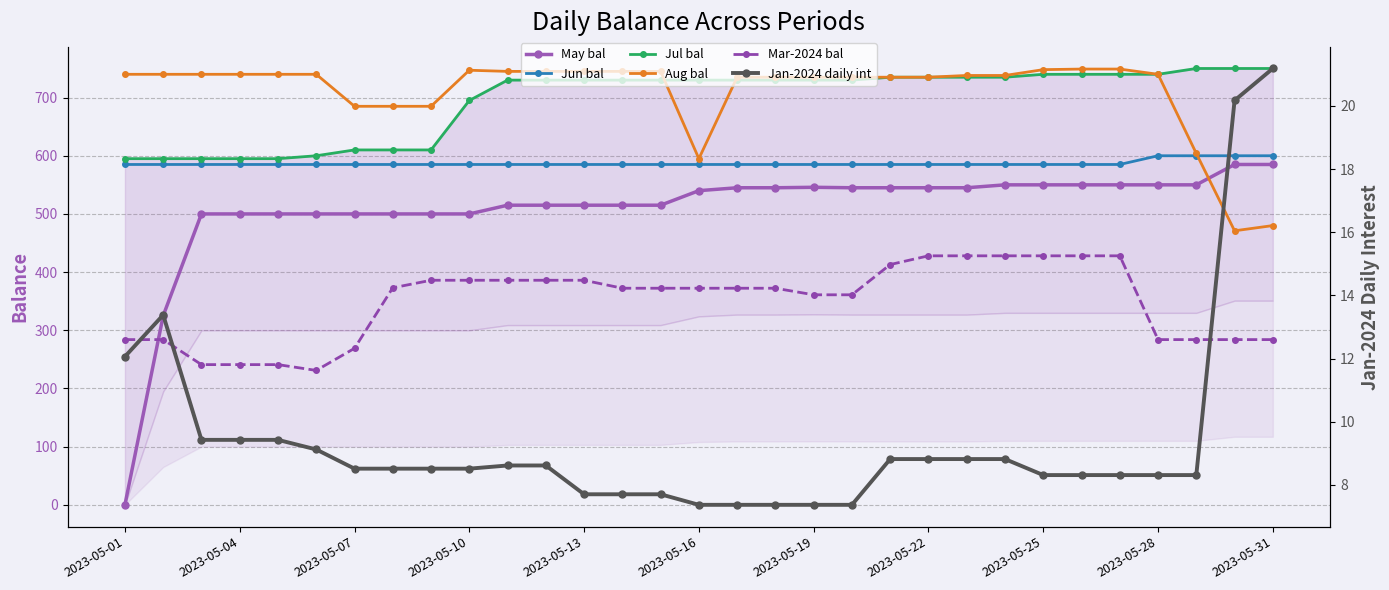

True or false: Jun bal and Mar-2024 bal intersect in this chart.

False